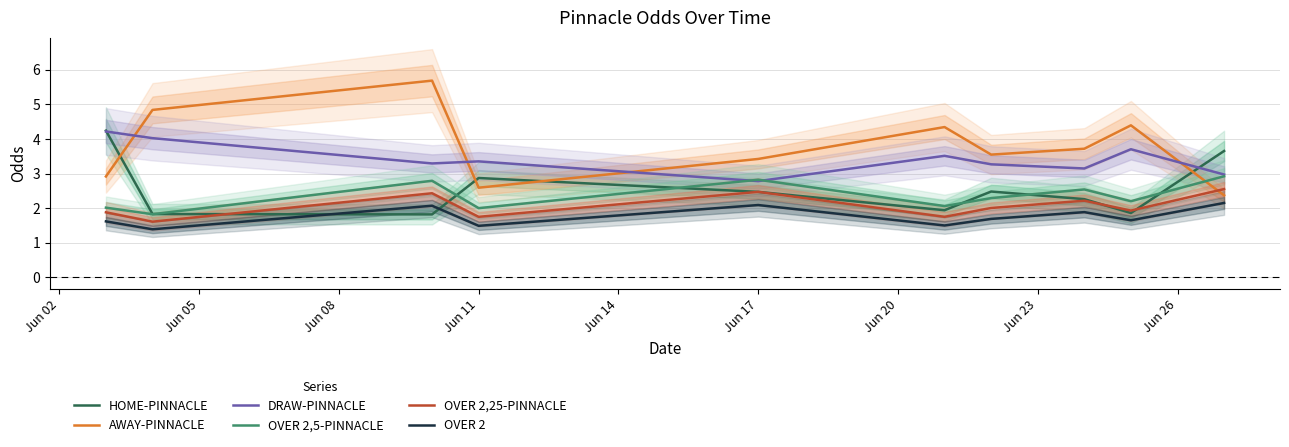

At how many categories does at least one series exceed 5?

1